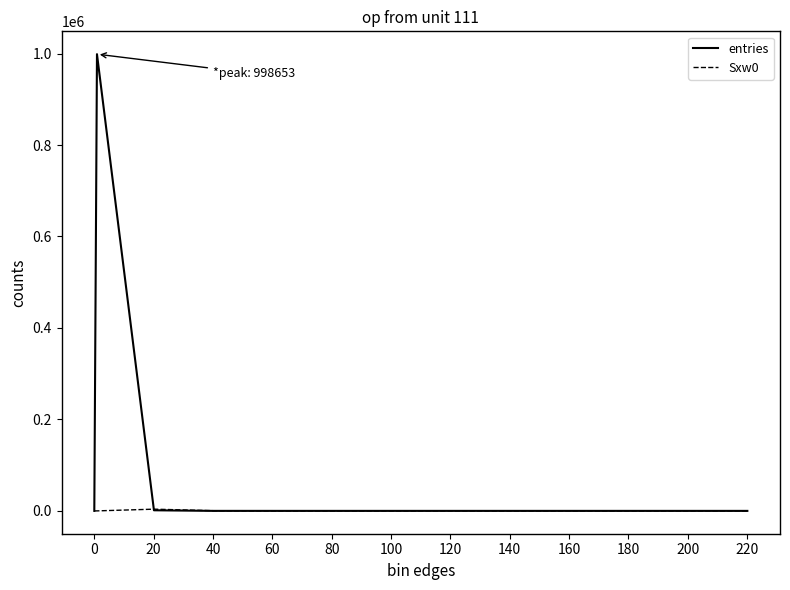

Which series has the widest spread of values?

entries